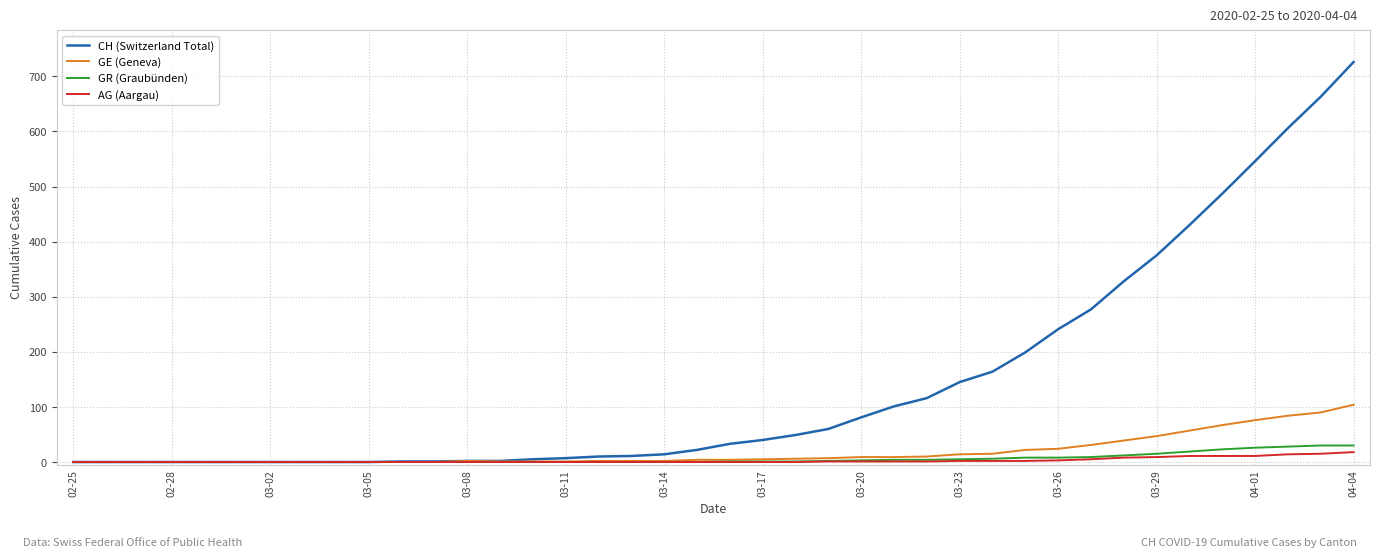

List the series in order of their peak value, lowest first.

AG (Aargau), GR (Graubünden), GE (Geneva), CH (Switzerland Total)